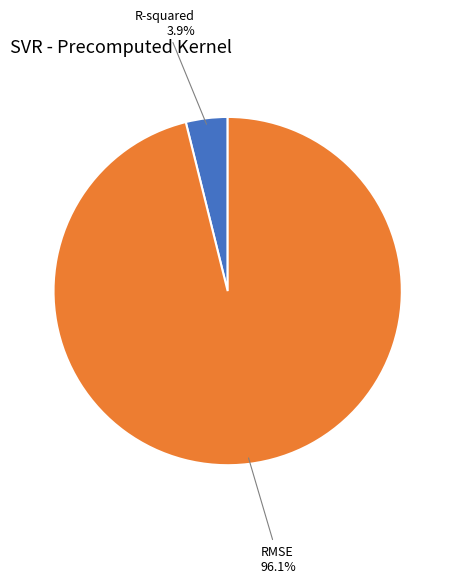

Do RMSE and R-squared together represent more than half of the pie?

Yes